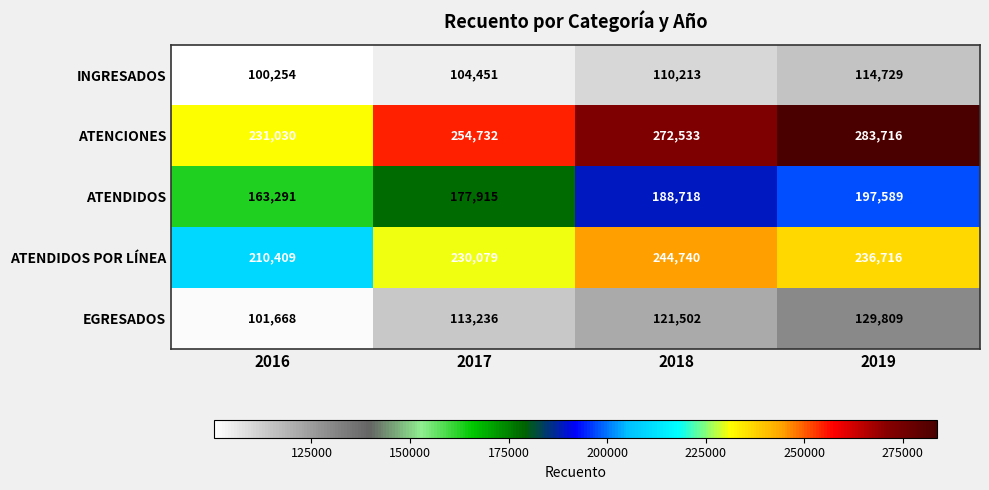

At how many categories does at least one series exceed 258237?

2